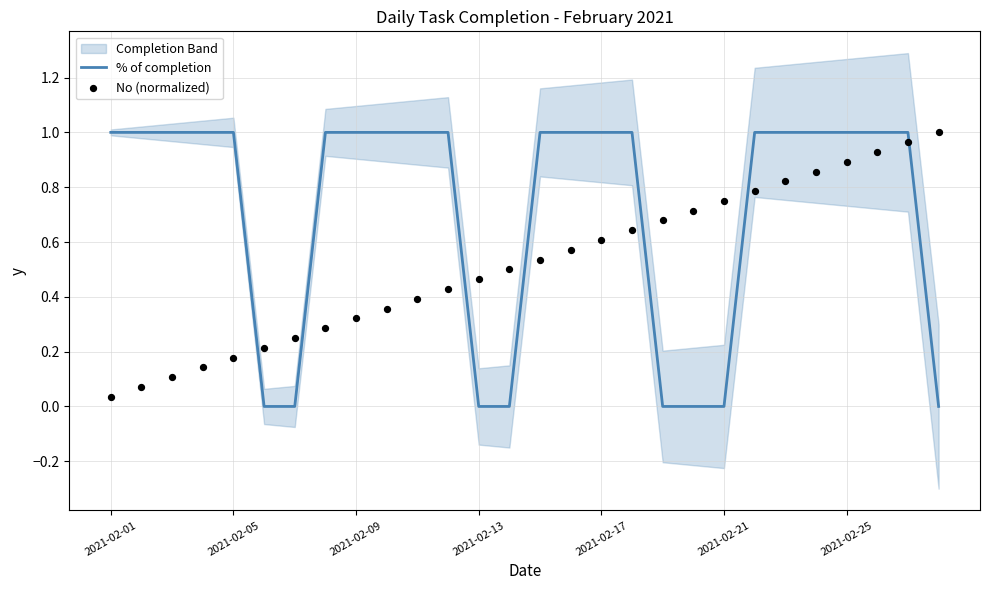

At how many categories does at least one series exceed 0?

28